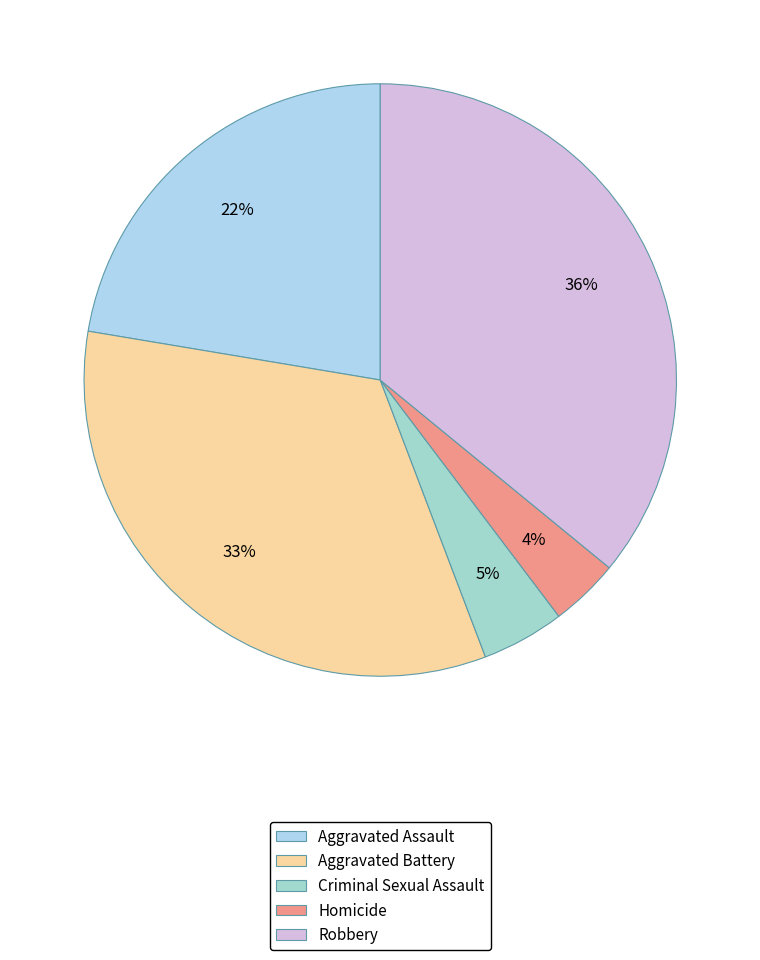

What is the smallest slice in the pie chart?

Homicide